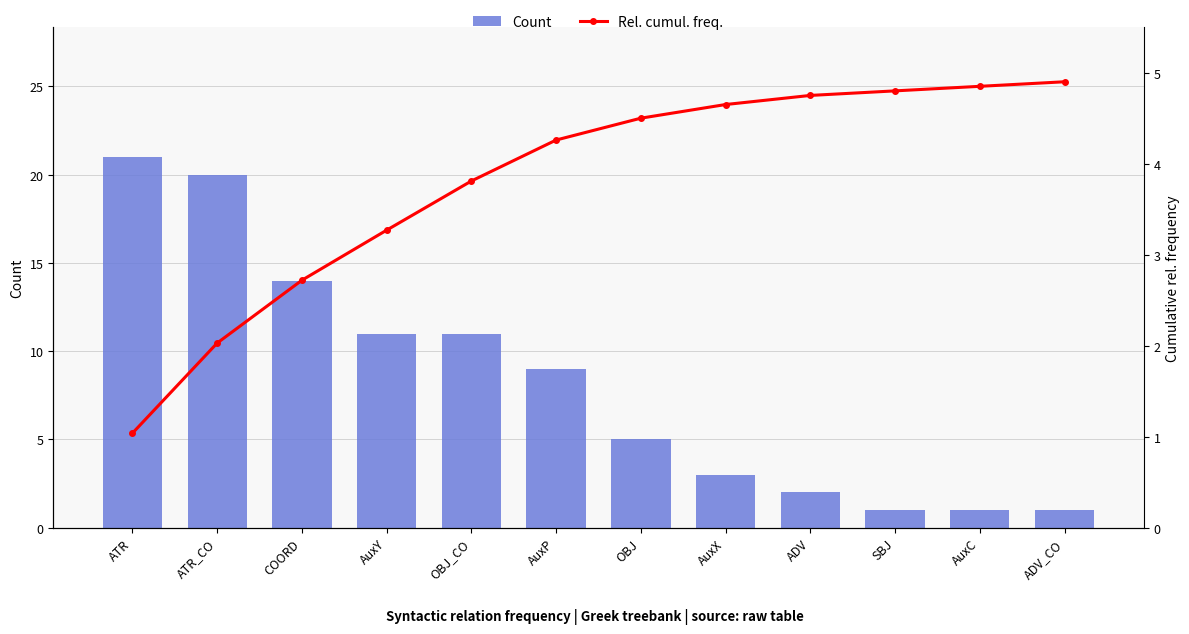

Rank the series by their maximum value, from highest to lowest.

Count, Rel. cumul. freq.